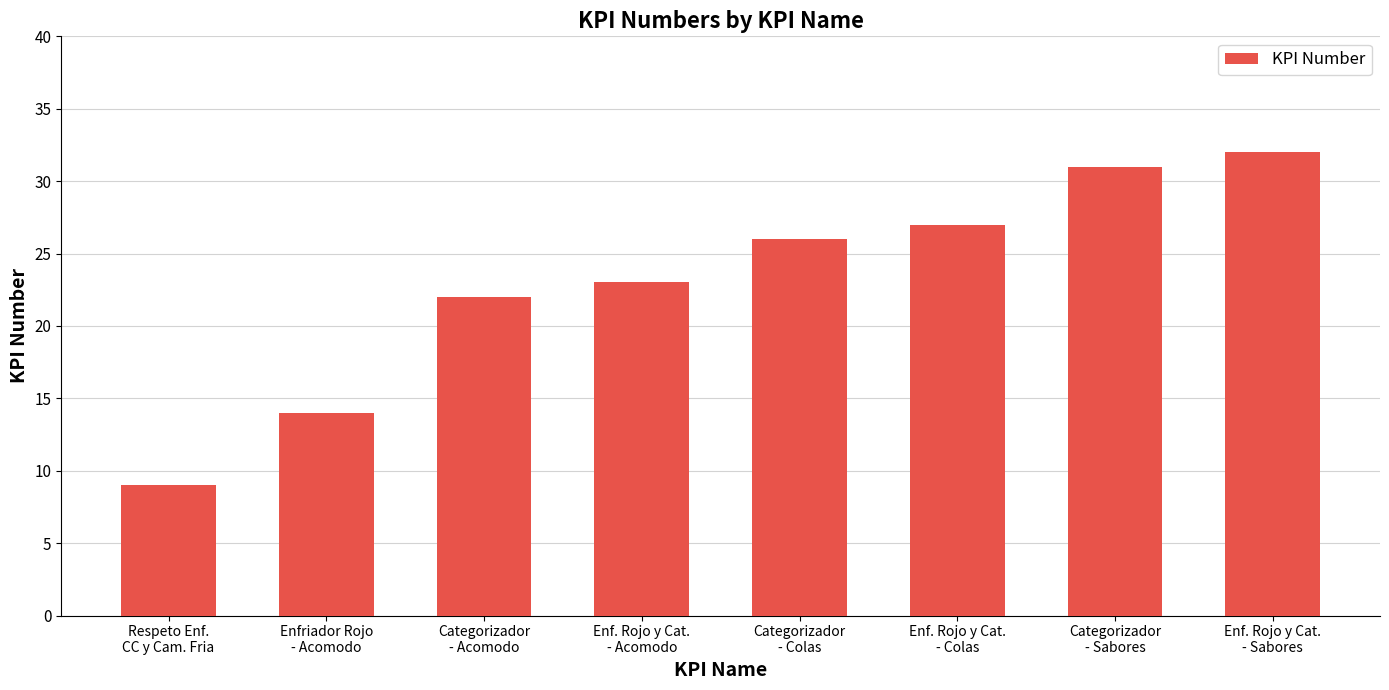

Reading right to left, extract all data points from this chart.

Enf. Rojo y Cat.
- Sabores=32	Categorizador
- Sabores=31	Enf. Rojo y Cat.
- Colas=27	Categorizador
- Colas=26	Enf. Rojo y Cat.
- Acomodo=23	Categorizador
- Acomodo=22	Enfriador Rojo
- Acomodo=14	Respeto Enf.
CC y Cam. Fria=9